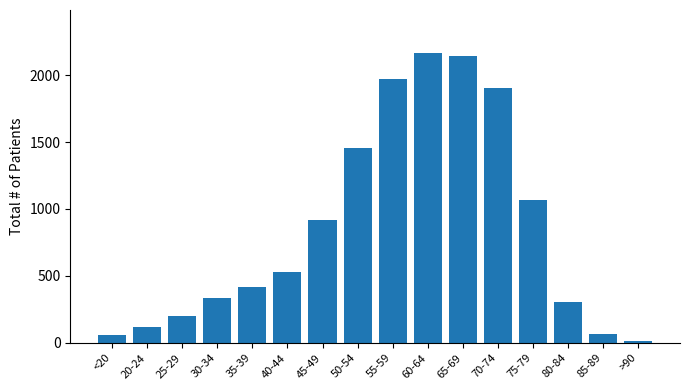

What is the label of the 2nd bar from the left?

20-24